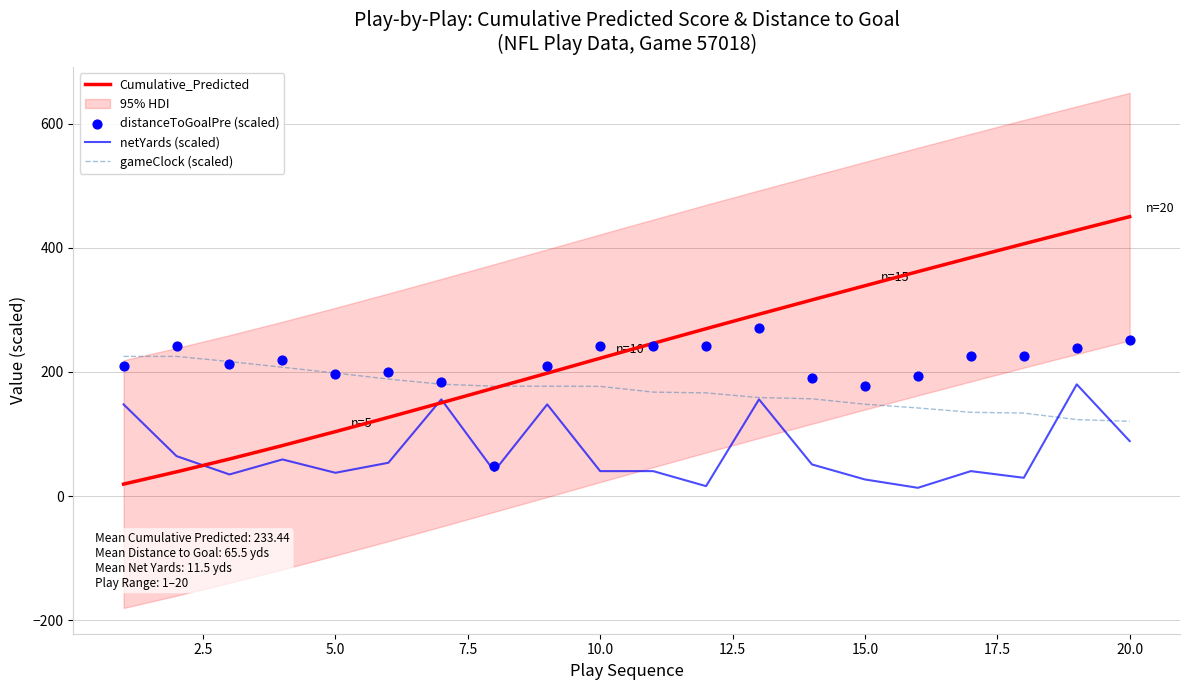

What is the highest value of the netYards (scaled) series?

180.0